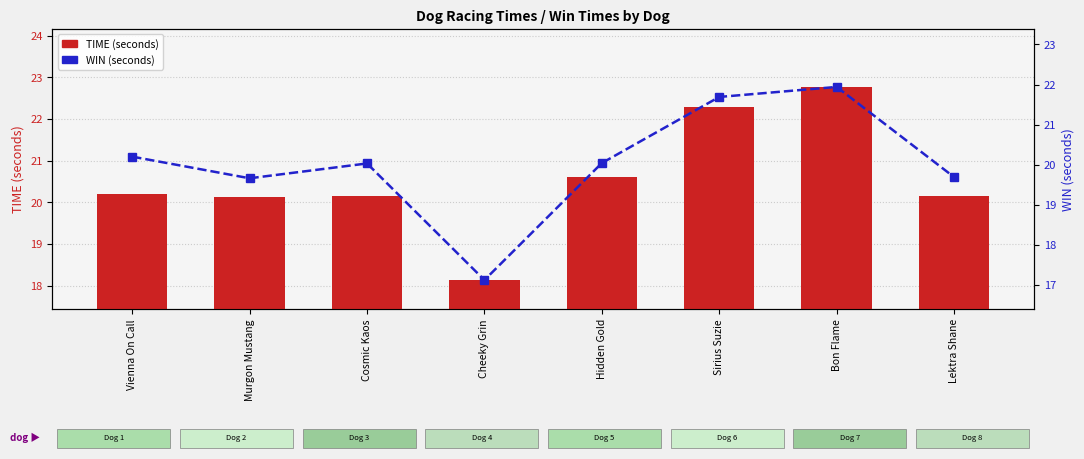

Which category has the highest value across all series?

Bon Flame